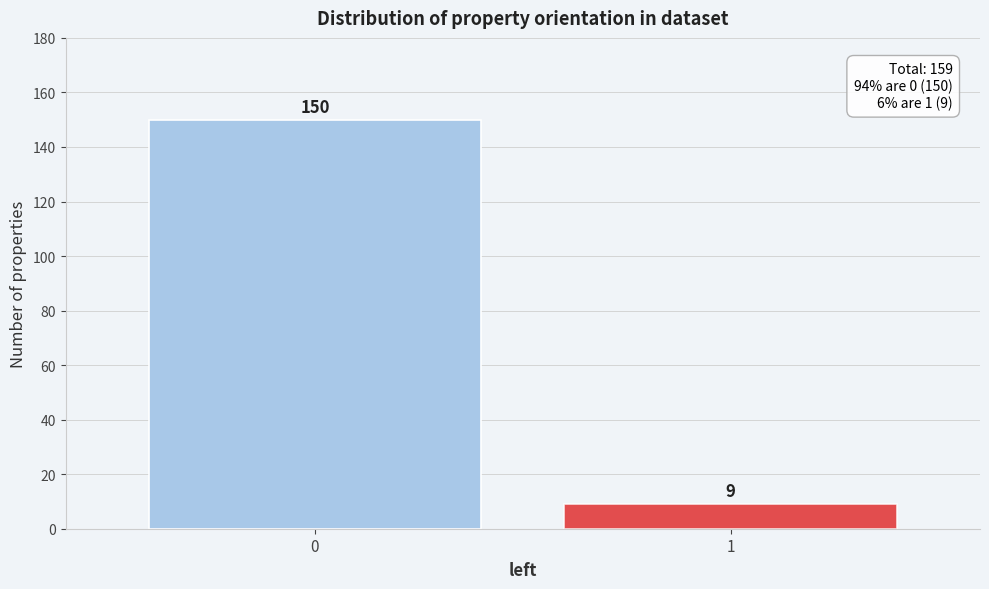

Reading left to right, what are all the values shown in this chart?

150	9